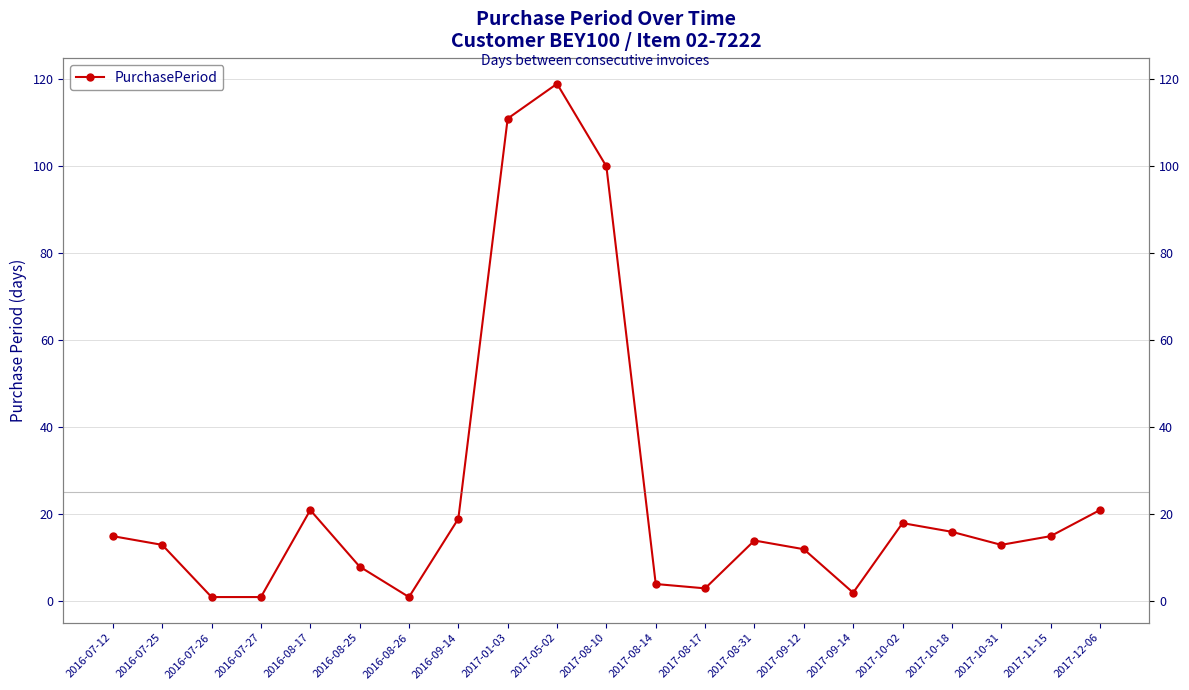

At which category does the data reach its first local valley?

2016-08-26